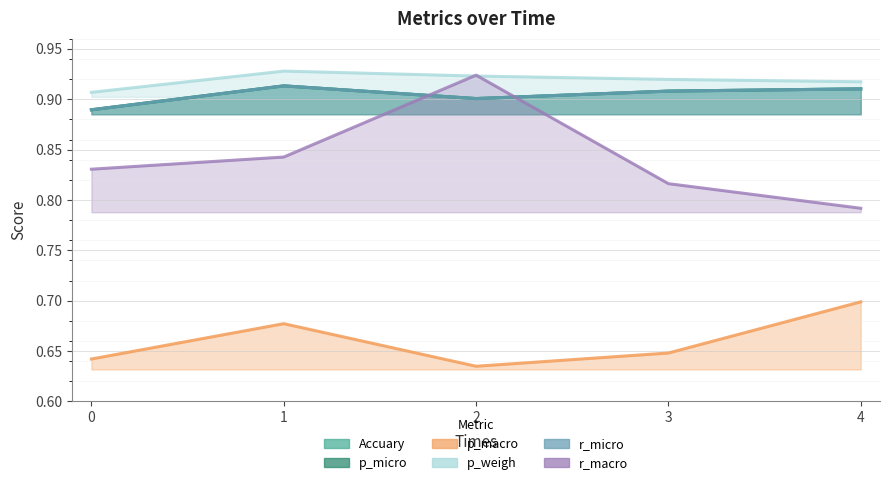

Which category has the highest value in the r_macro series?

2